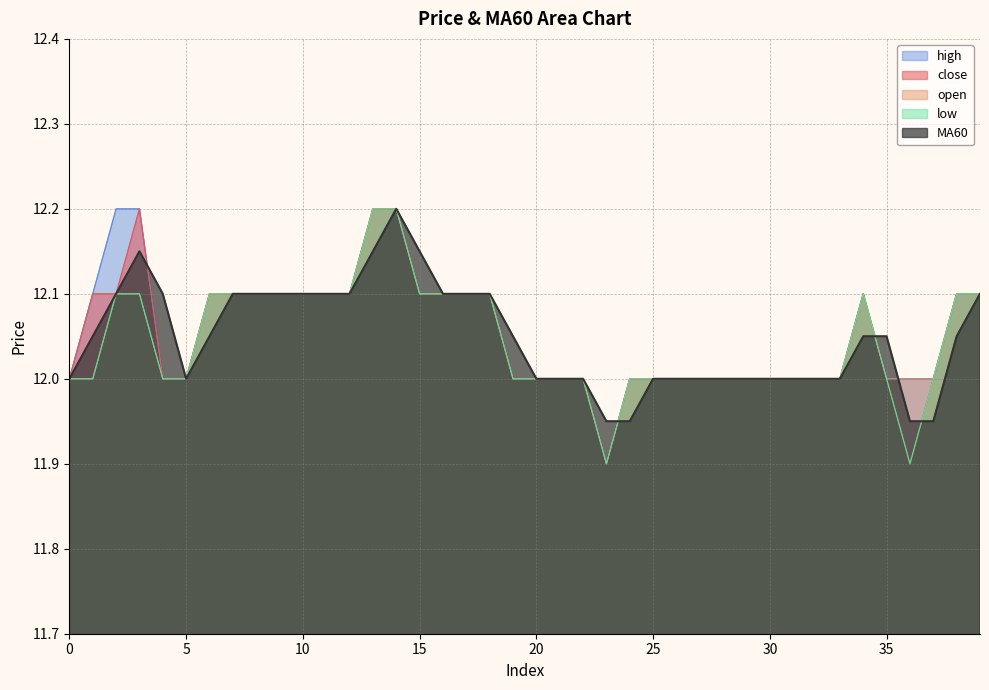

In MA60, how many points are lower than both neighbors (excluding endpoints)?

1